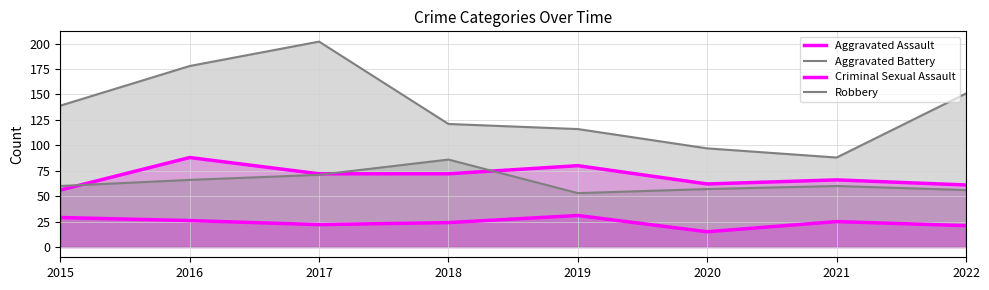

Reading right to left, transcribe all the data shown in this chart.

Aggravated Assault: 2022=61	2021=66	2020=62	2019=80	2018=72	2017=72	2016=88	2015=56
Aggravated Battery: 2022=56	2021=60	2020=57	2019=53	2018=86	2017=71	2016=66	2015=60
Criminal Sexual Assault: 2022=21	2021=25	2020=15	2019=31	2018=24	2017=22	2016=26	2015=29
Robbery: 2022=151	2021=88	2020=97	2019=116	2018=121	2017=202	2016=178	2015=139